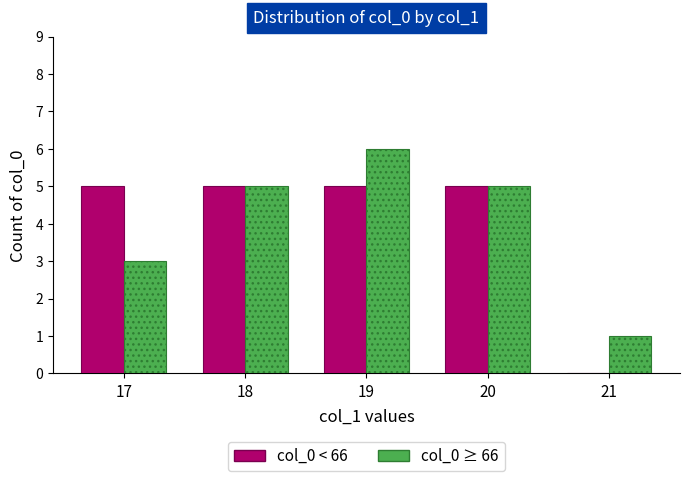

Which series changed the most between 17 and 18?

col_0 ≥ 66